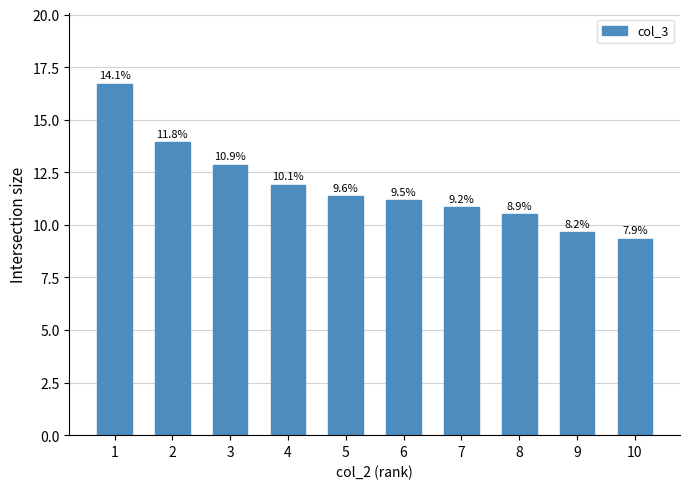

Are the bars horizontal?

No